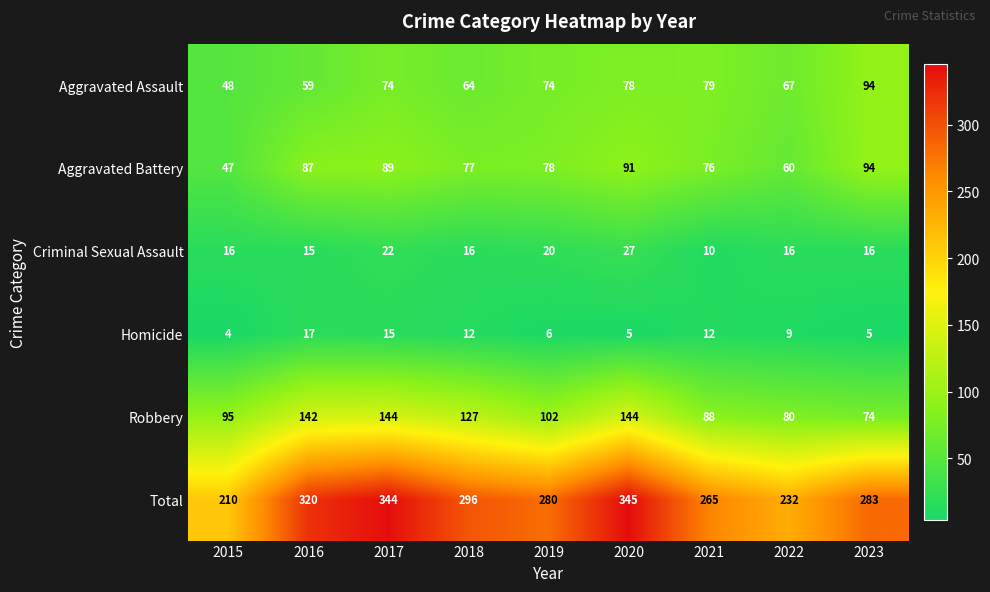

List the labels in order of Aggravated Battery value, smallest first.

2015, 2022, 2021, 2018, 2019, 2016, 2017, 2020, 2023